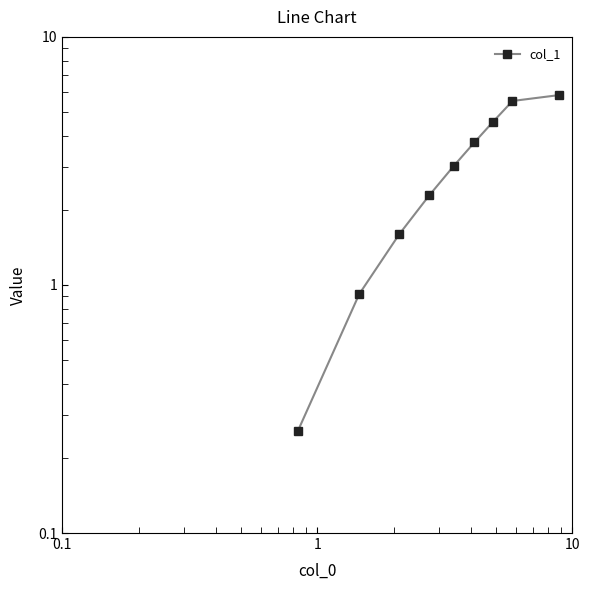

How many lines are shown in the chart?

1